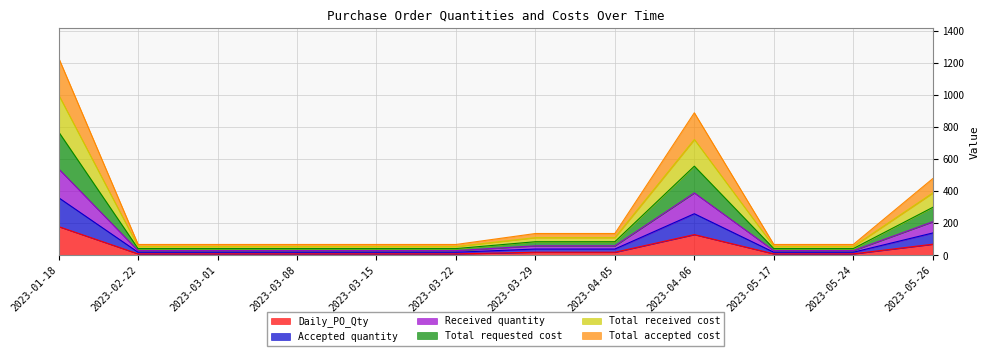

Read the Total requested cost value at 2023-05-17.

42.8